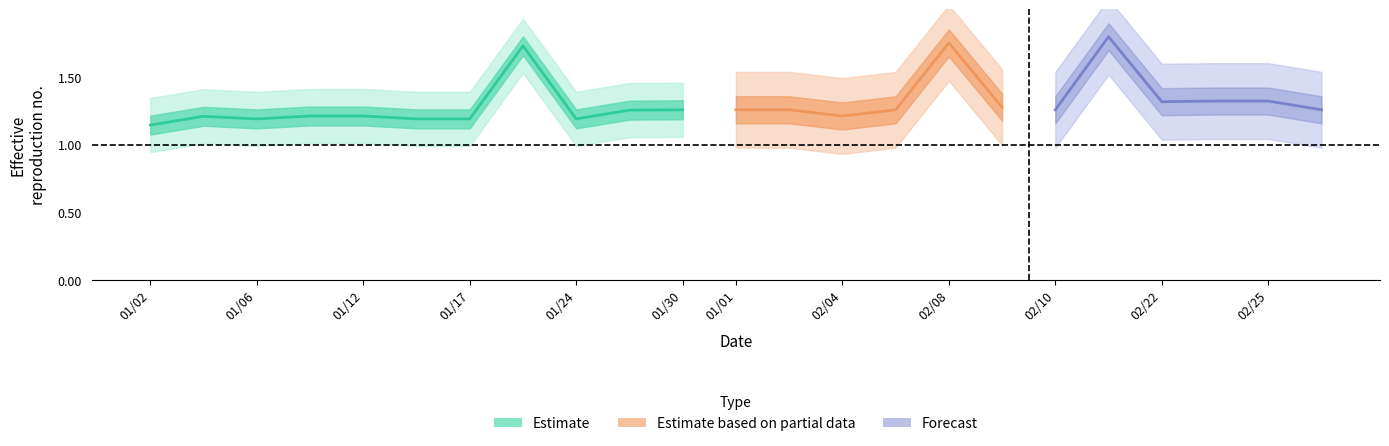

What is the greatest value displayed?

1.7